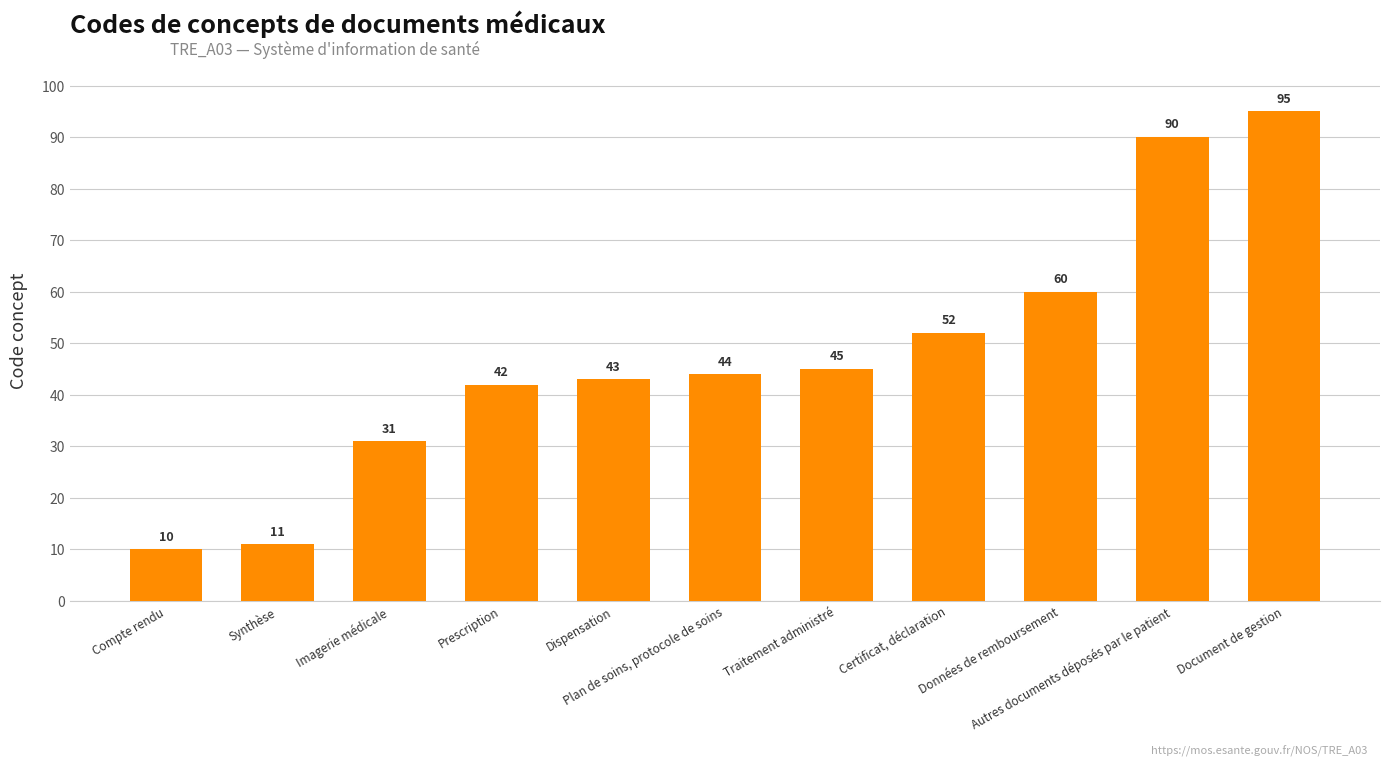

Reading right to left, transcribe all the data shown in this chart.

95	90	60	52	45	44	43	42	31	11	10